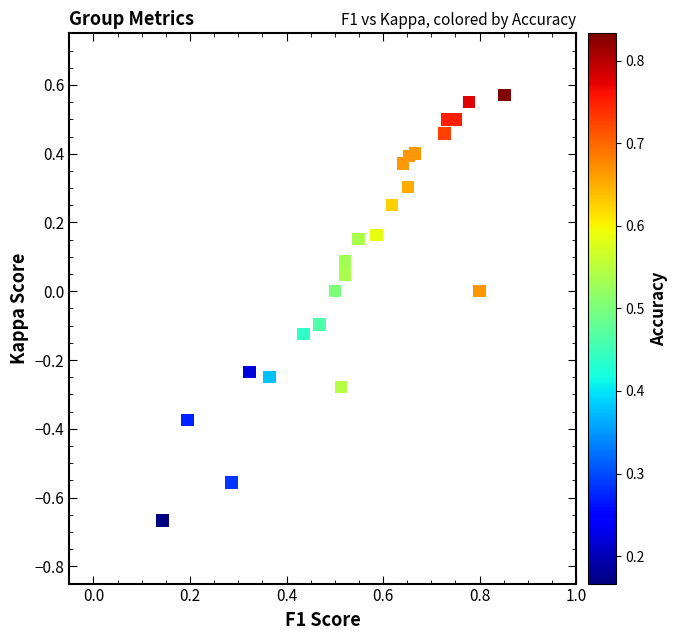

What is the range of Y values (max minus min)?

1.2